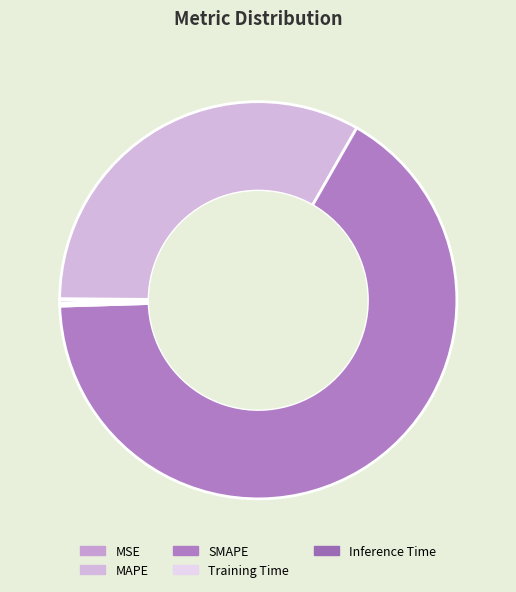

True or false: Training Time accounts for 0% of the total.

True